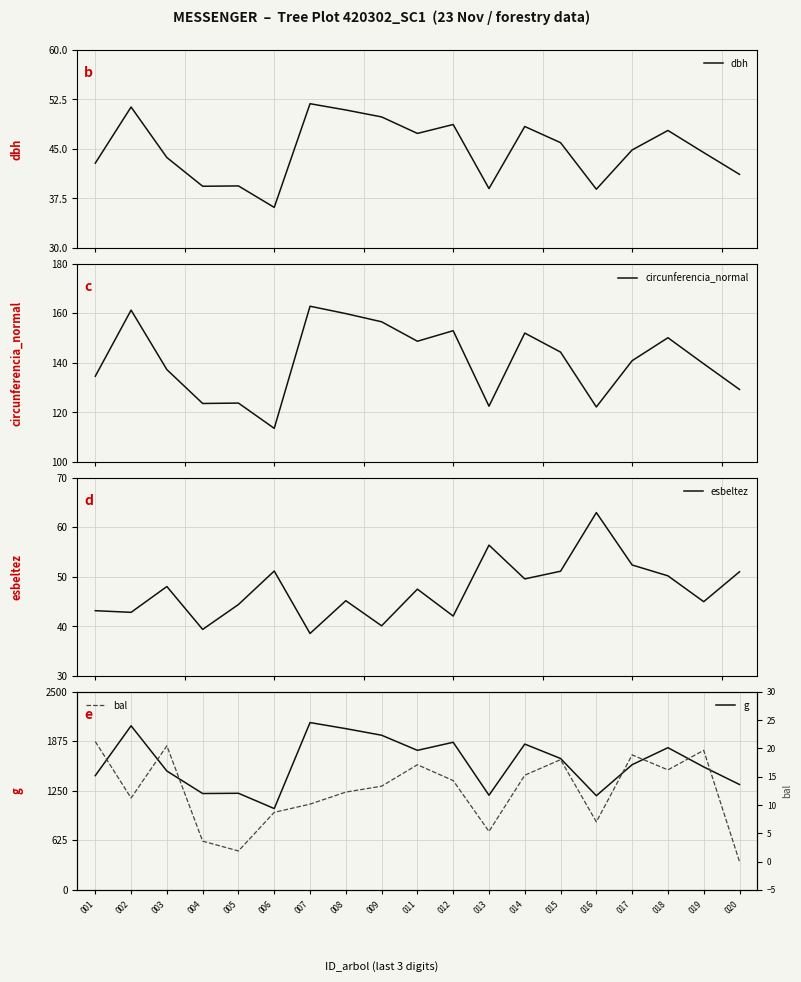

Reading left to right, transcribe all the data shown in this chart.

dbh: 42.9	51.4	43.7	39.4	39.4	36.1	51.9	50.9	49.9	47.4	48.7	39.0	48.4	46.0	38.9	44.9	47.8	44.5	41.1
circunferencia_normal: 134.6	161.3	137.3	123.6	123.8	113.6	162.9	159.9	156.6	148.8	153.0	122.5	152.1	144.4	122.2	140.9	150.2	139.6	129.3
esbeltez: 43.2	42.8	48.0	39.4	44.4	51.2	38.6	45.2	40.1	47.5	42.1	56.4	49.6	51.1	63.0	52.4	50.2	45.0	51.0
g: 1442.1	2071.0	1499.9	1216.1	1219.2	1026.4	2111.5	2034.8	1951.7	1760.9	1862.7	1194.6	1839.8	1658.3	1188.5	1579.8	1794.5	1551.8	1329.9
bal: 21.2	11.2	20.4	3.6	1.9	8.7	10.2	12.3	13.3	17.1	14.3	5.3	15.3	18.0	7.0	18.9	16.2	19.7	0.0